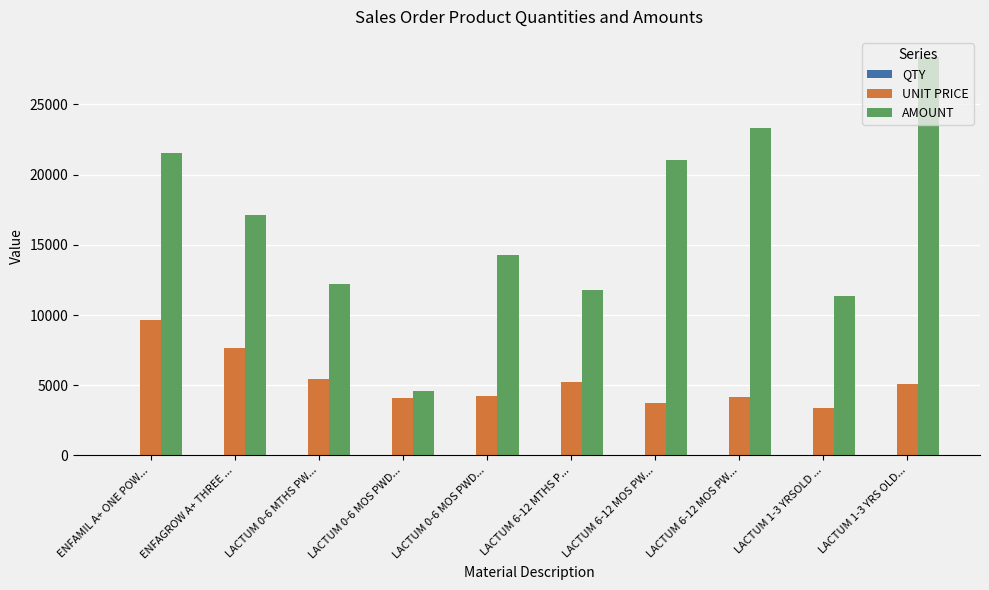

How many data points in UNIT PRICE are above 5069?

5